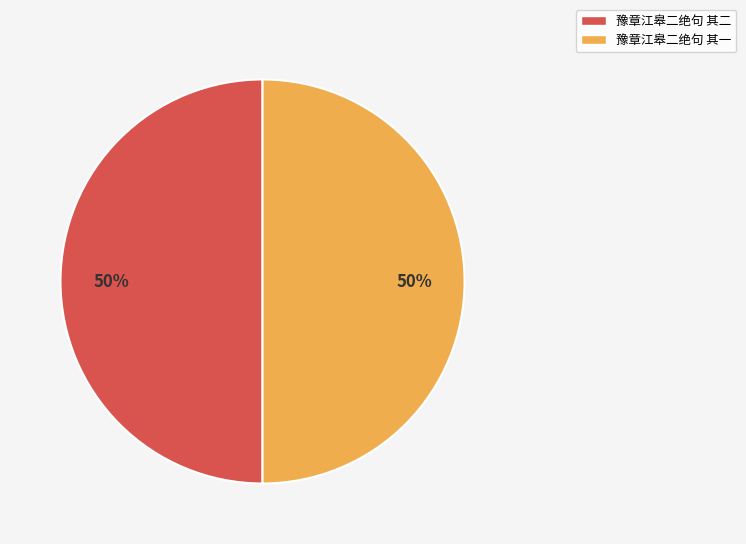

To the nearest percent, what percentage of the pie is 豫章江皋二绝句 其一?

50%